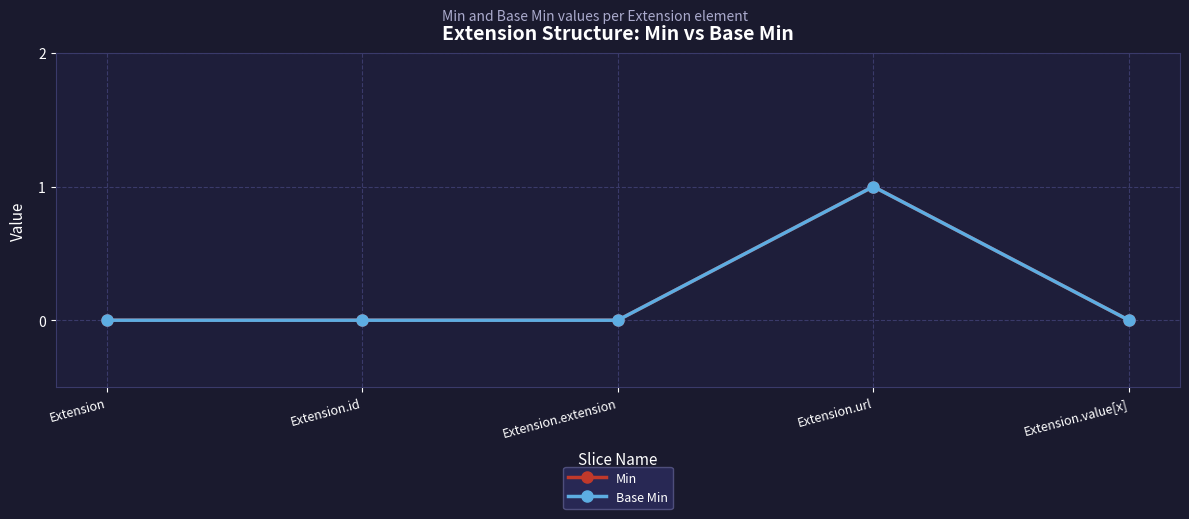

Reading right to left, list all the values displayed in this chart.

Min: Extension.value[x]=0	Extension.url=1	Extension.extension=0	Extension.id=0	Extension=0
Base Min: Extension.value[x]=0	Extension.url=1	Extension.extension=0	Extension.id=0	Extension=0